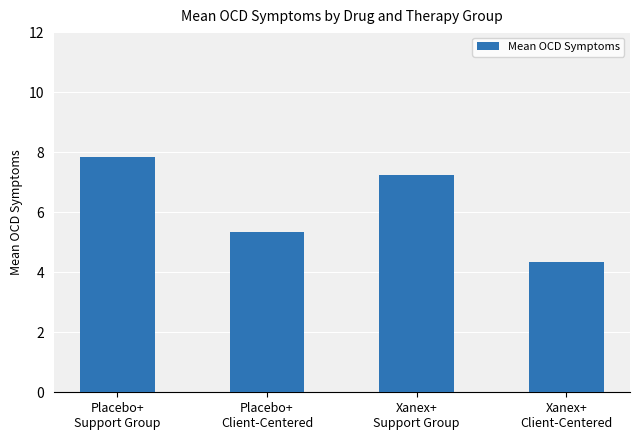

What is the difference between the second highest and second lowest values?

1.9